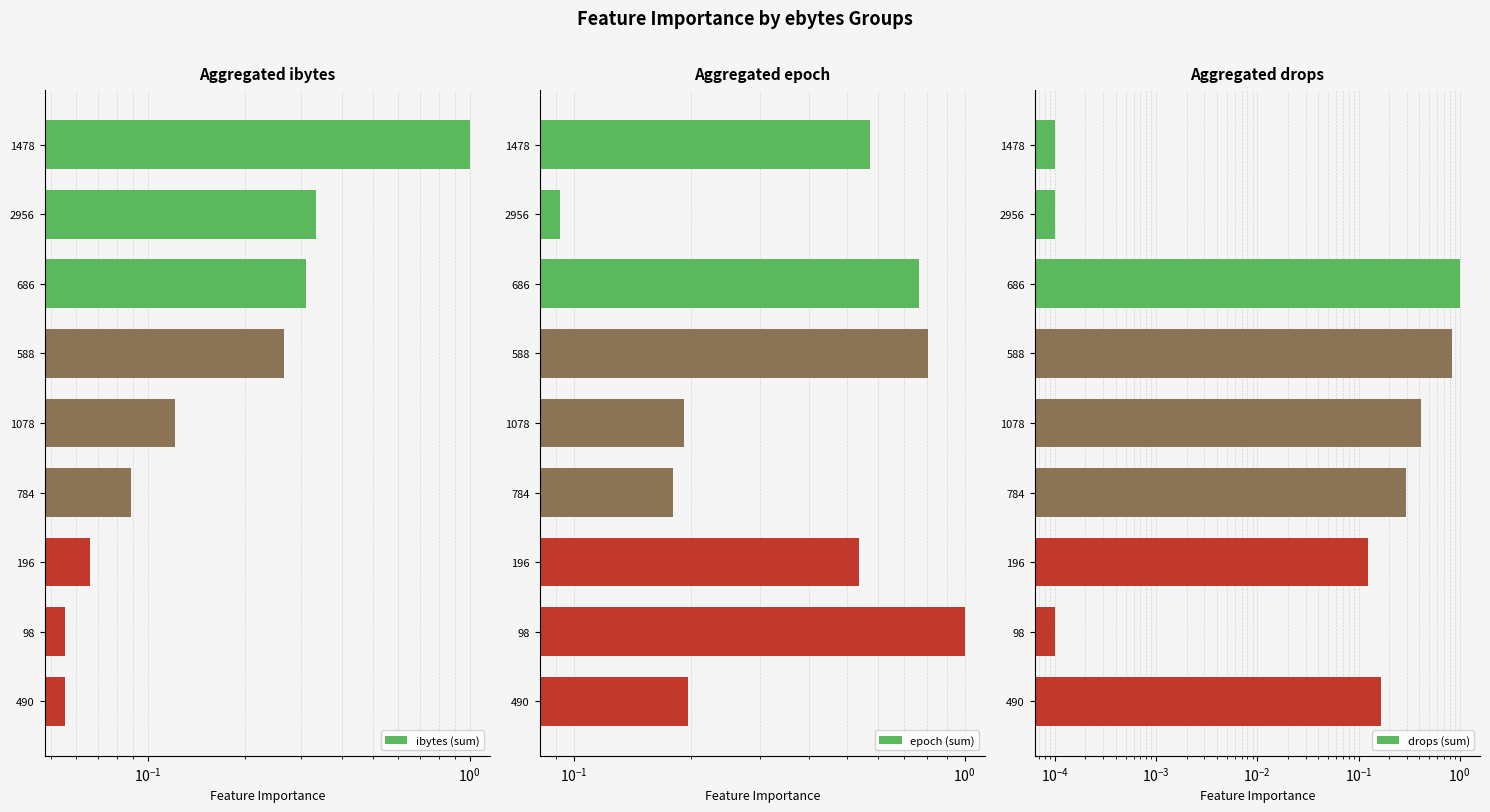

The value of drops (sum) at 196 is 0.2. True or false?

False